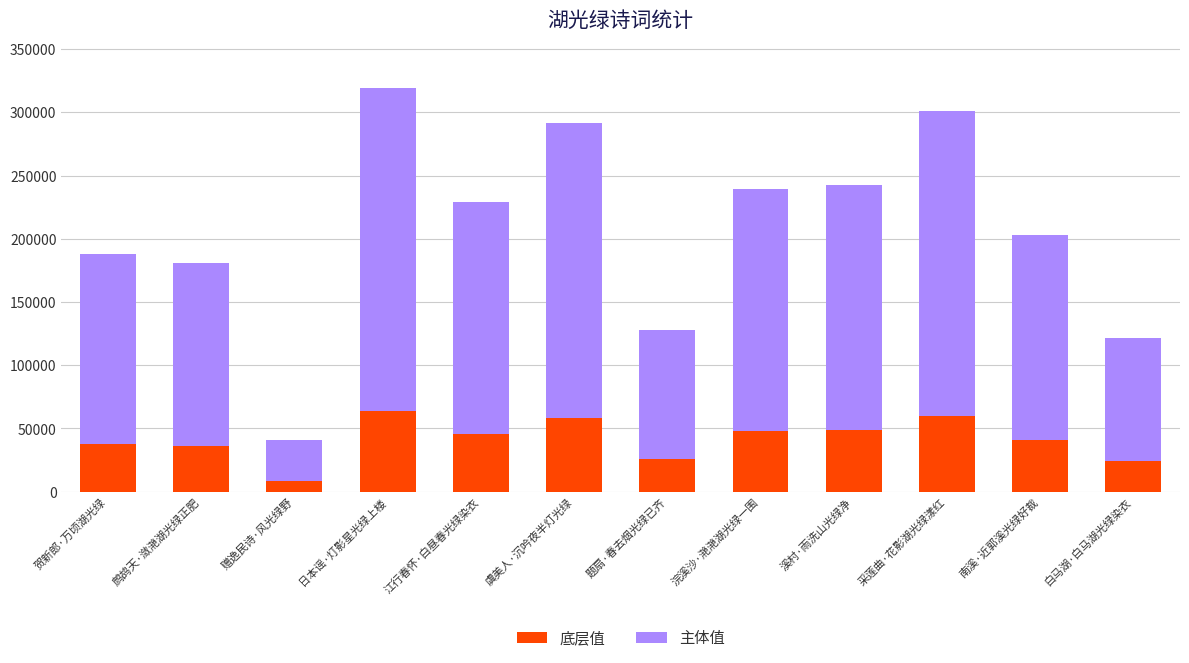

What is the sum of the 底层值 values at 日本谣·灯影星光绿上楼 and 贺新郎·万顷湖光绿?

101553